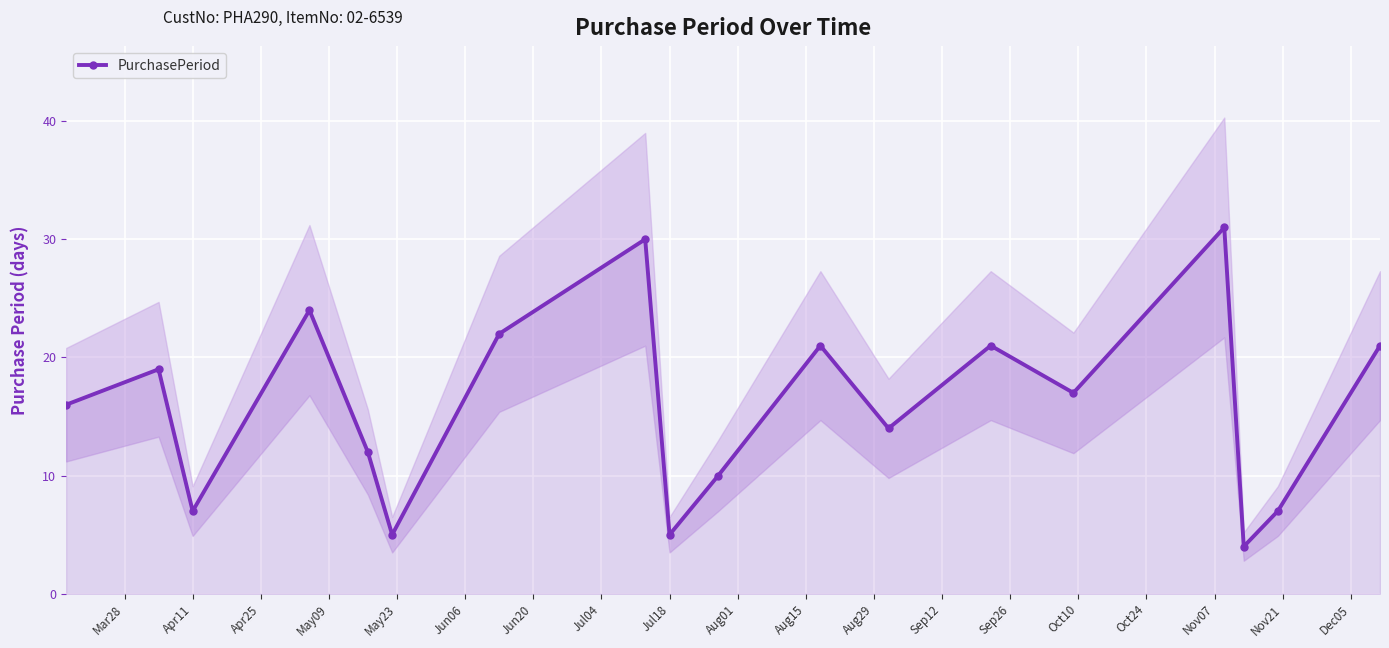

In PurchasePeriod, how many points are higher than both neighbors (excluding endpoints)?

6